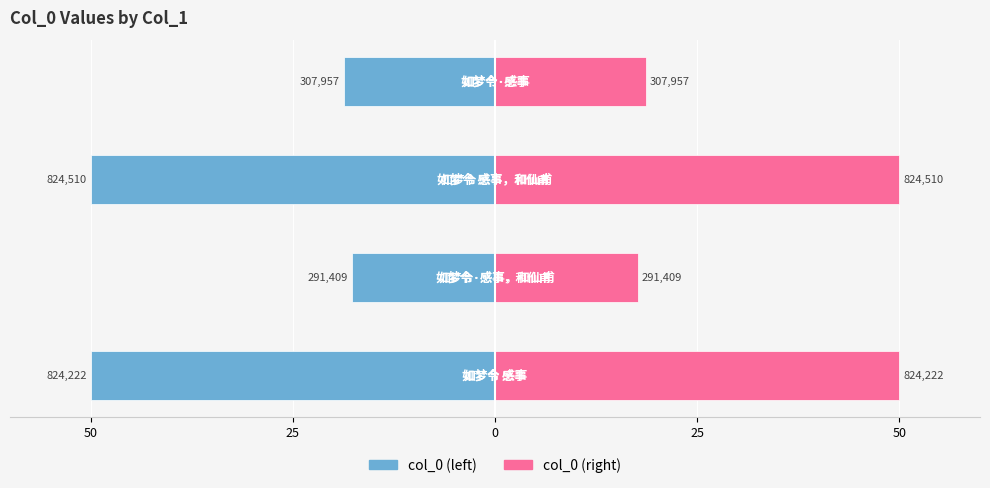

How many bars are there in each group?

2